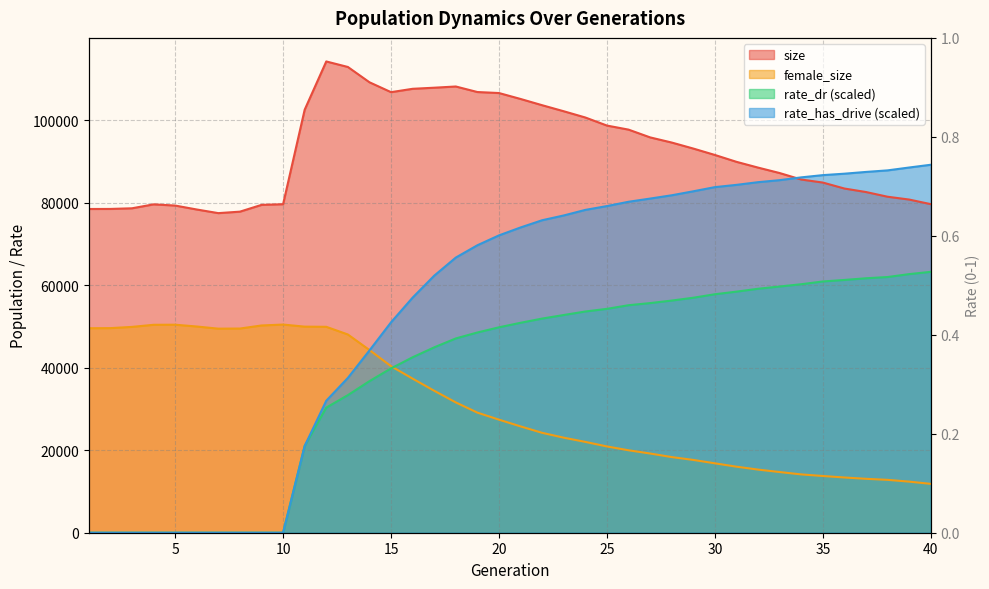

Which series has the largest total across all categories?

size